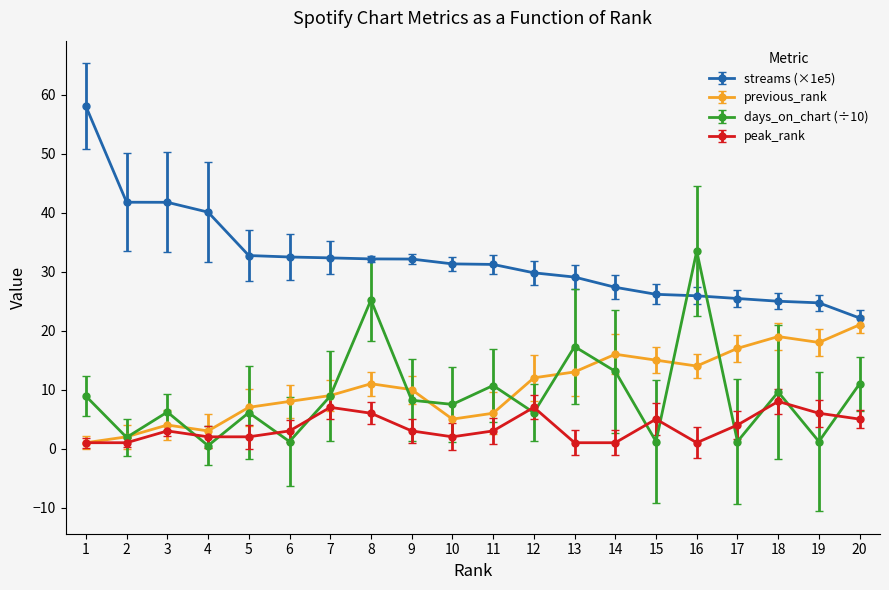

Rank the series at 8 from highest to lowest value.

streams (×1e5), days_on_chart (÷10), previous_rank, peak_rank